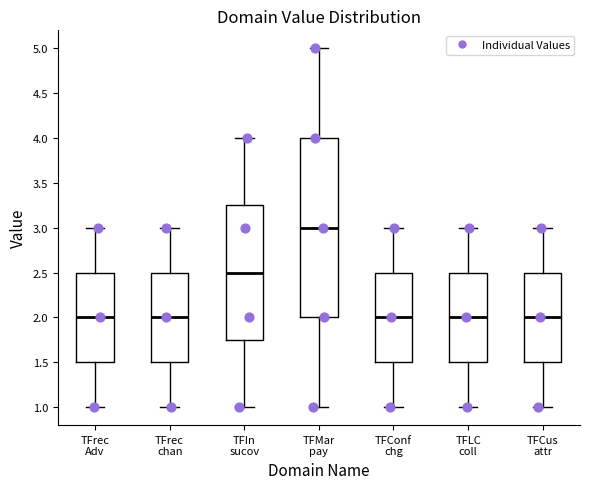

Which box's median line is the highest?

TFMar pay